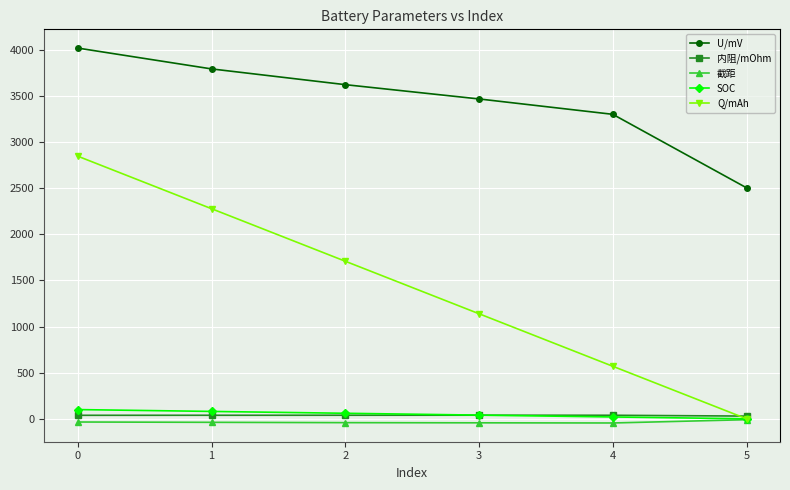

Does the chart have visible grid lines?

Yes